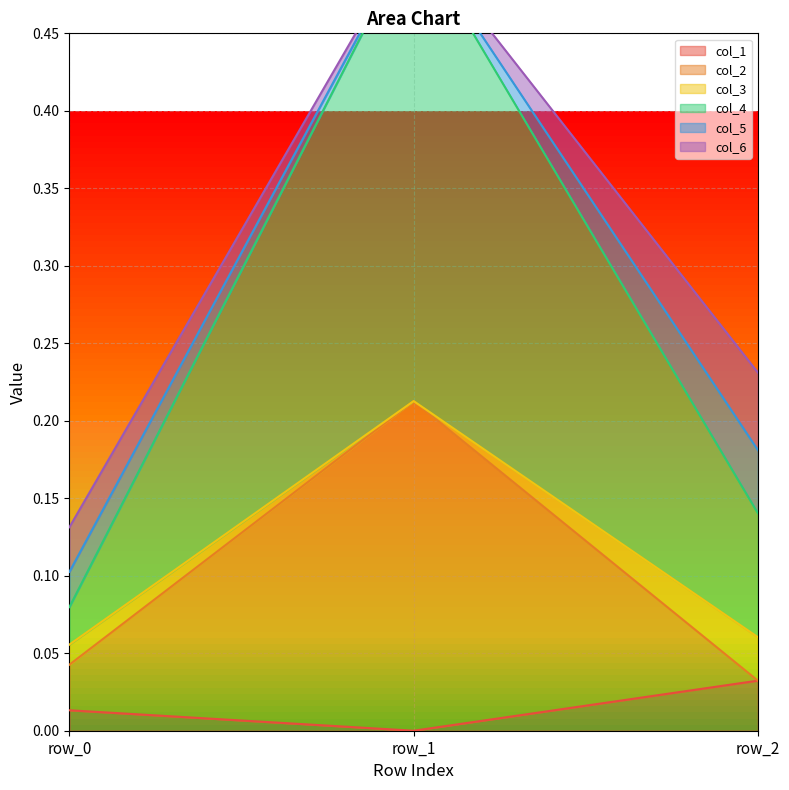

Between row_2 and row_0, which is larger?

row_2